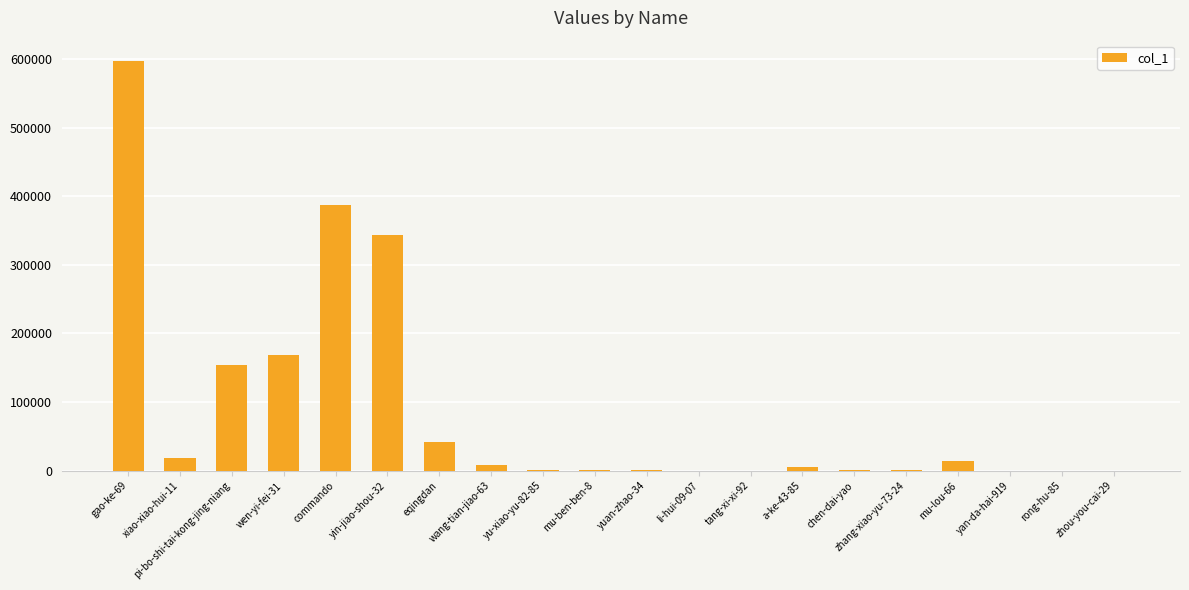

What is the sum of all values?

1742579